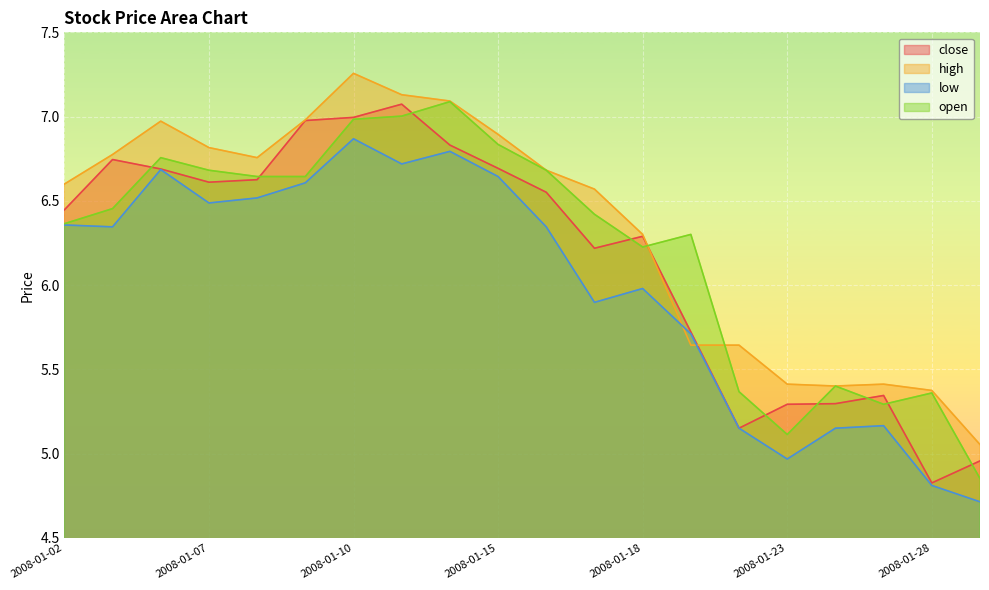

Is the value of low at 2008-01-22 greater than the value of close at 2008-01-14?

No